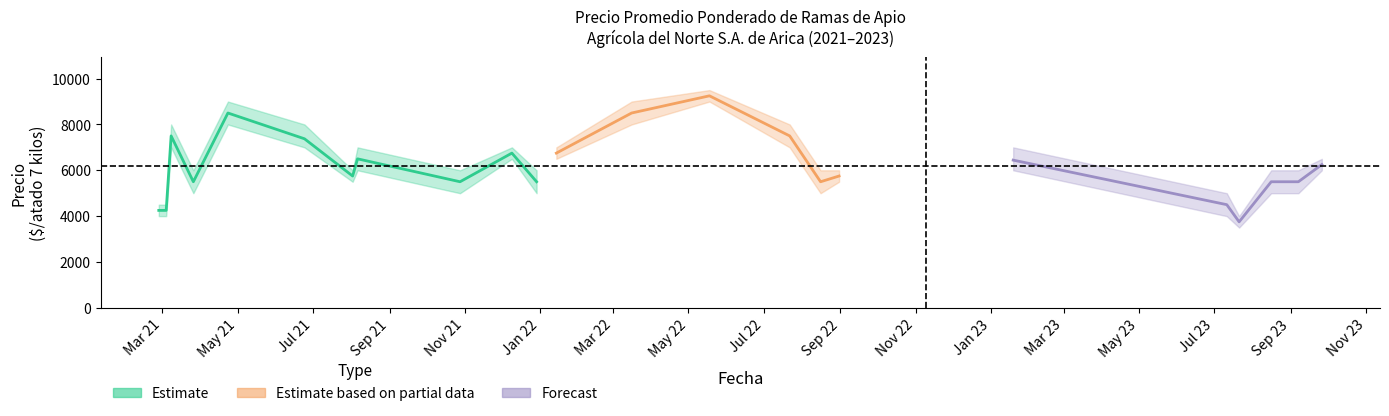

At which category does Precio máximo reach its first local valley?

2021-03-26